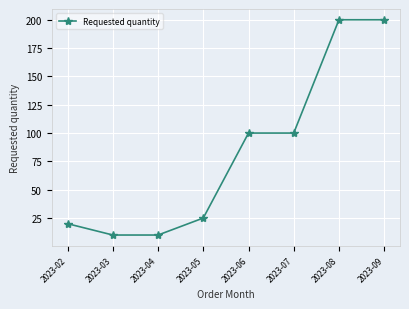

How many data points does each series have?

8